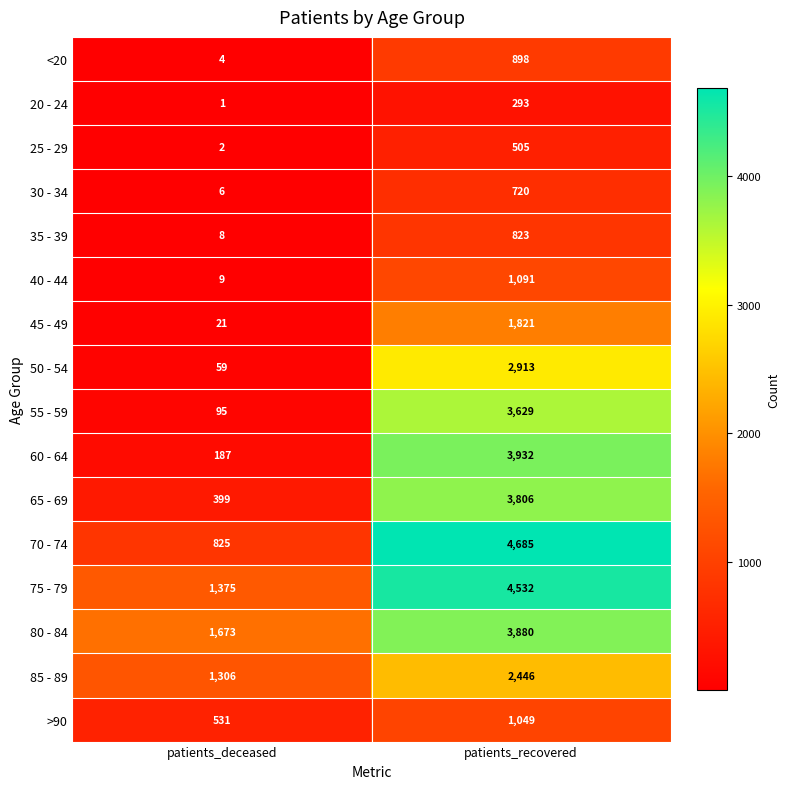

What is the difference between the maximum and minimum values in the 70 - 74 series?

3860